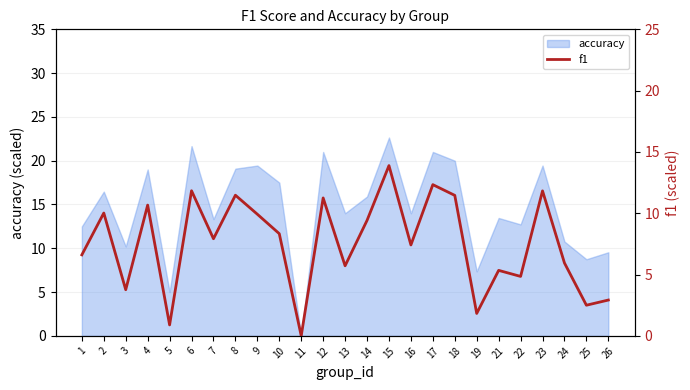

The value at 8 is 11.5. True or false?

True